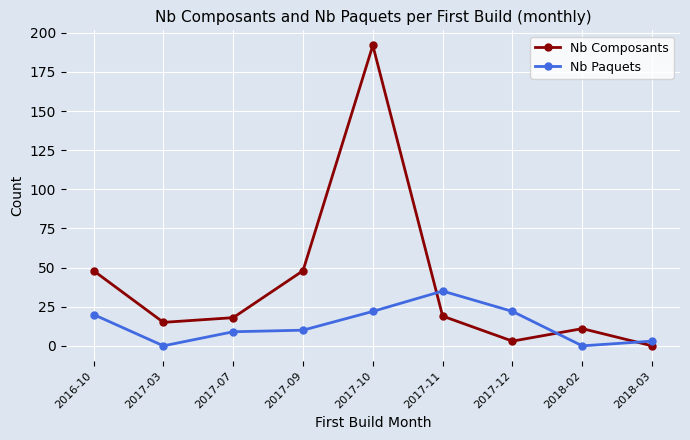

What is the total value across all series at 2016-10?

68